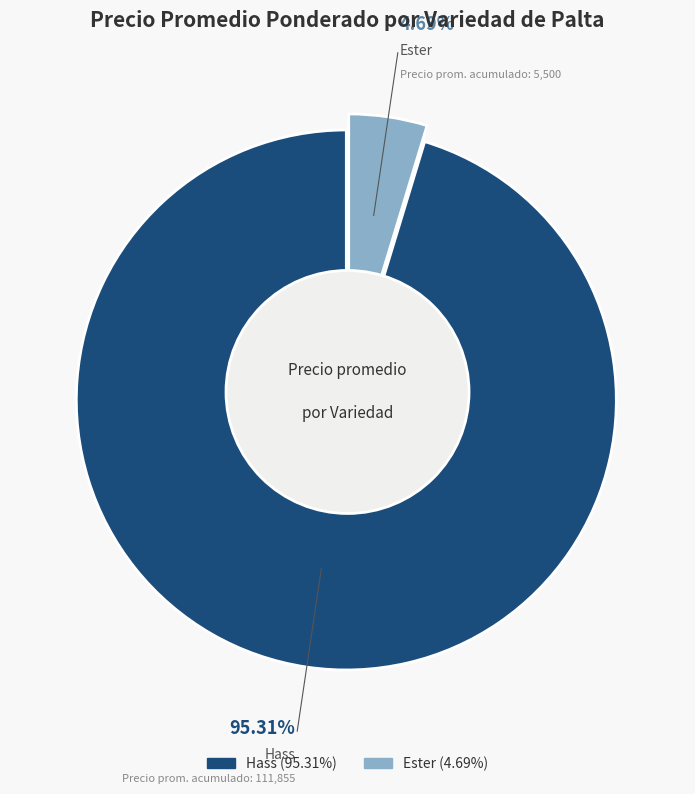

What is the largest slice in the pie chart?

Hass